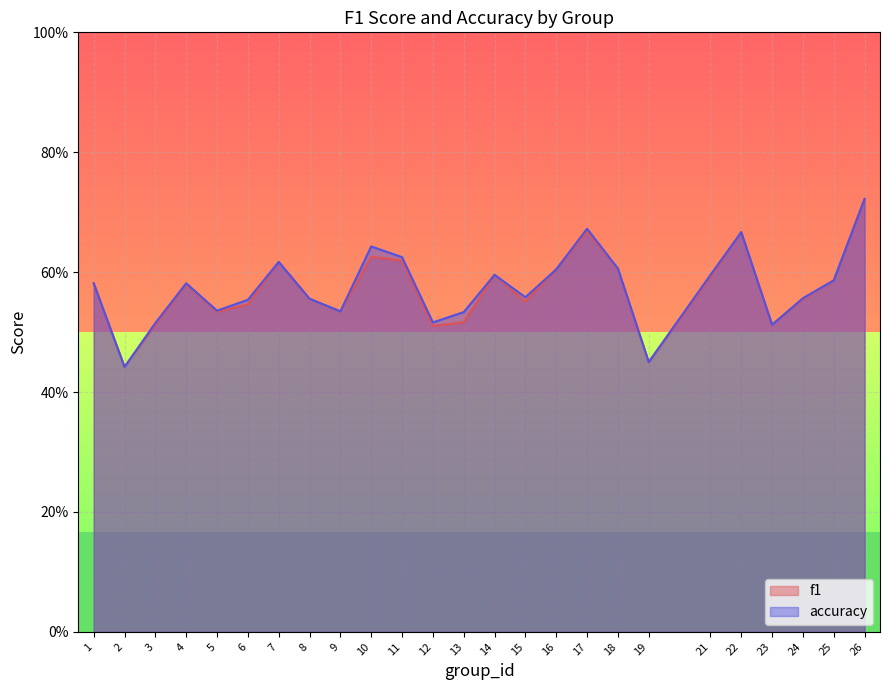

Reading right to left, extract all data points from this chart.

f1: 0.7	0.6	0.6	0.5	0.7	0.6	0.4	0.6	0.7	0.6	0.6	0.6	0.5	0.5	0.6	0.6	0.5	0.6	0.6	0.5	0.5	0.6	0.5	0.4	0.6
accuracy: 0.7	0.6	0.6	0.5	0.7	0.6	0.5	0.6	0.7	0.6	0.6	0.6	0.5	0.5	0.6	0.6	0.5	0.6	0.6	0.6	0.5	0.6	0.5	0.4	0.6